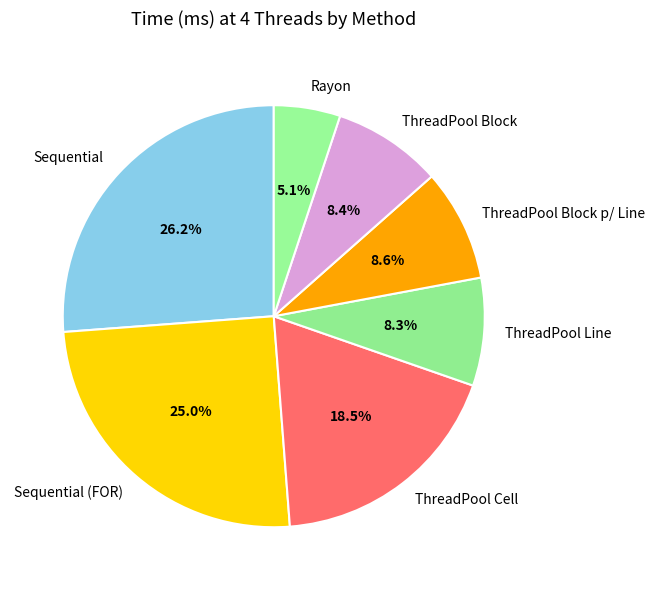

To the nearest percent, what percentage of the pie is Sequential (FOR)?

25%